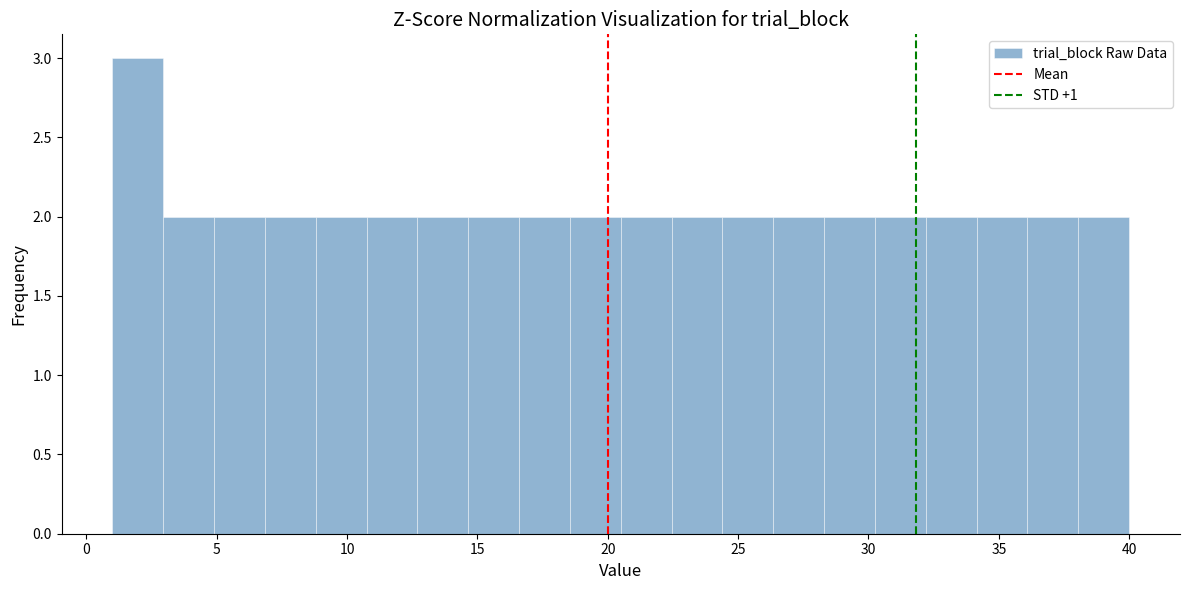

Read against the x-axis, roughly where is the centre of the tallest bar?

2.0